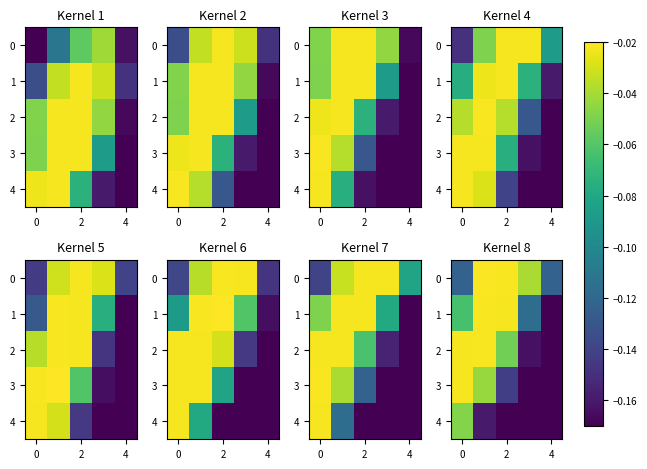

What is the minimum value for 4?

-0.2